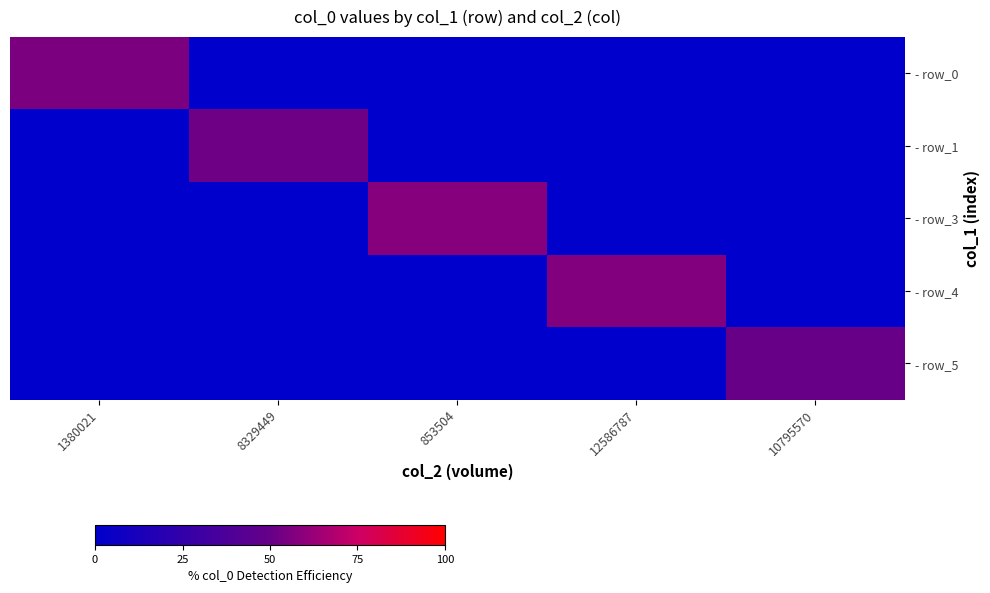

Count the number of data series in this chart.

5